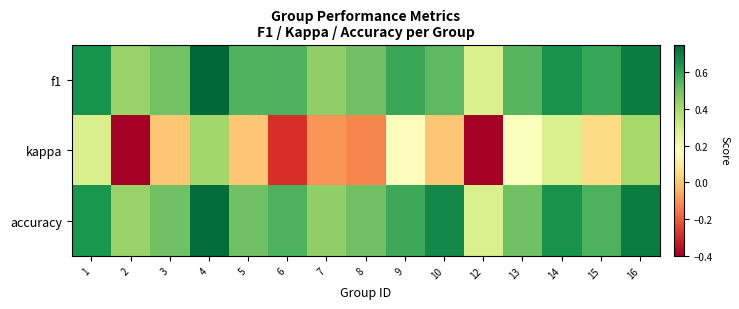

Reading left to right, list all the values displayed in this chart.

f1: 1=0.6	2=0.4	3=0.5	4=0.7	5=0.5	6=0.6	7=0.4	8=0.5	9=0.6	10=0.5	12=0.3	13=0.5	14=0.6	15=0.6	16=0.7
kappa: 1=0.3	2=-0.4	3=0.0	4=0.4	5=0.0	6=-0.3	7=-0.1	8=-0.1	9=0.2	10=0.0	12=-0.4	13=0.2	14=0.3	15=0.1	16=0.4
accuracy: 1=0.6	2=0.4	3=0.5	4=0.7	5=0.5	6=0.6	7=0.4	8=0.5	9=0.6	10=0.7	12=0.3	13=0.5	14=0.6	15=0.6	16=0.7